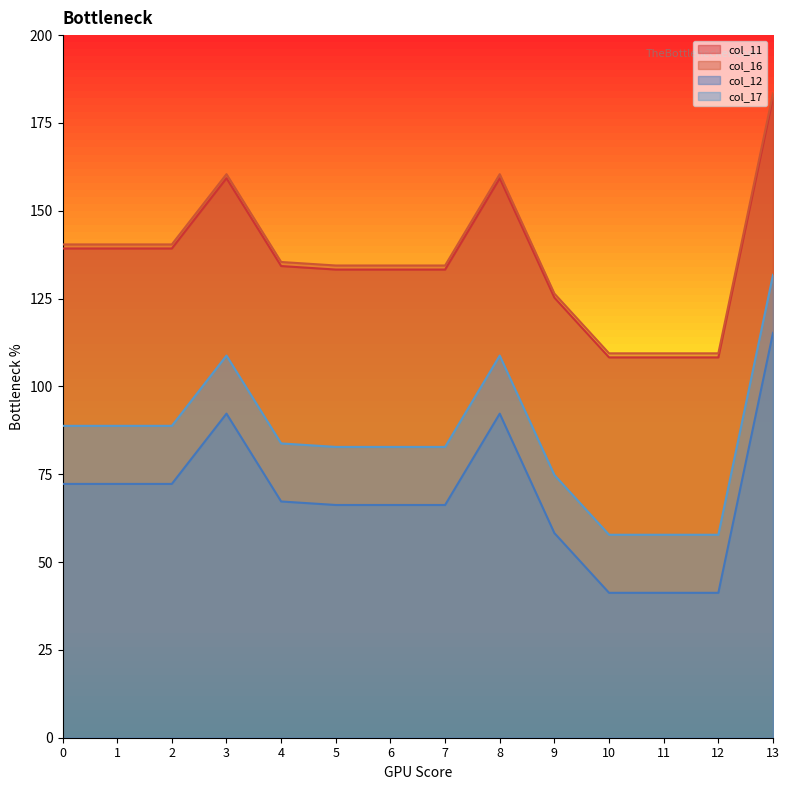

Between 2 and 9, which series saw the biggest shift?

col_11